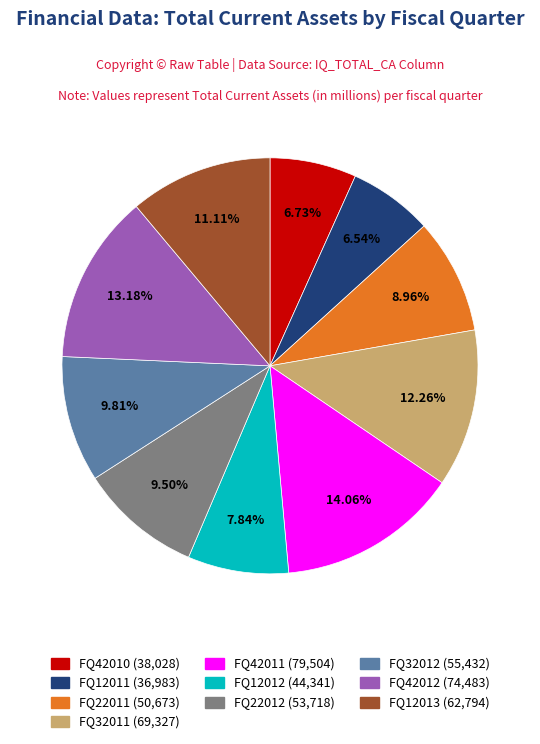

Which category has the biggest portion of the pie?

FQ42011